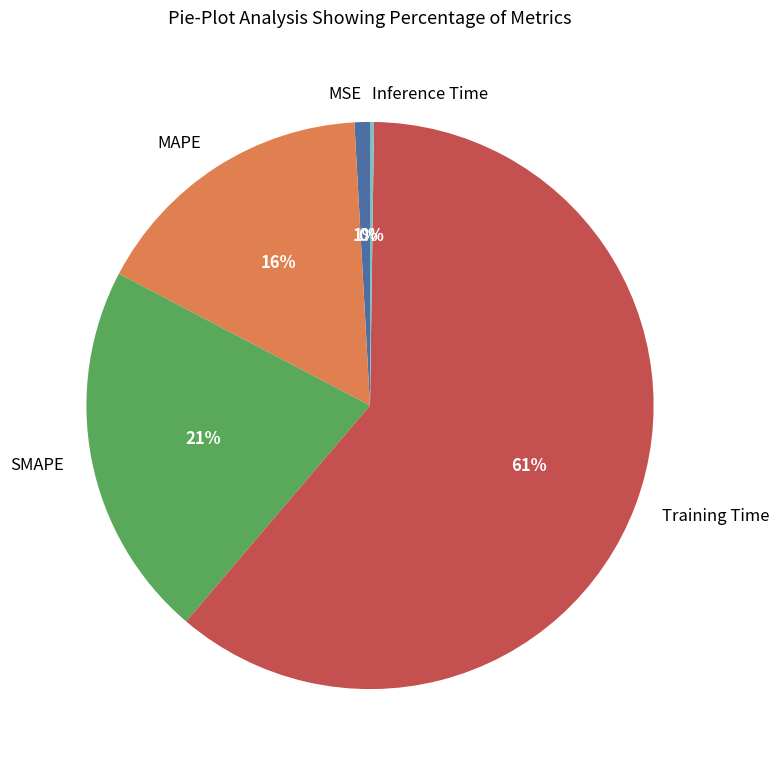

Is it true that MAPE is 16% of the pie?

True